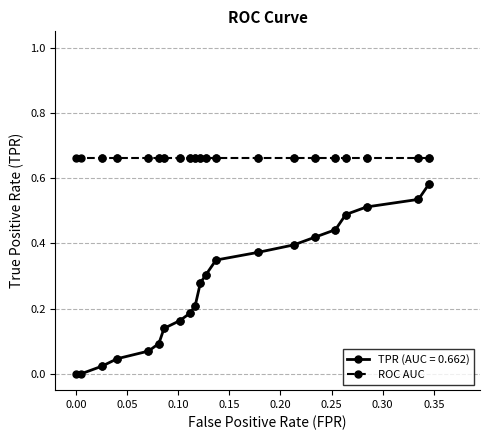

How many values are above zero?

38